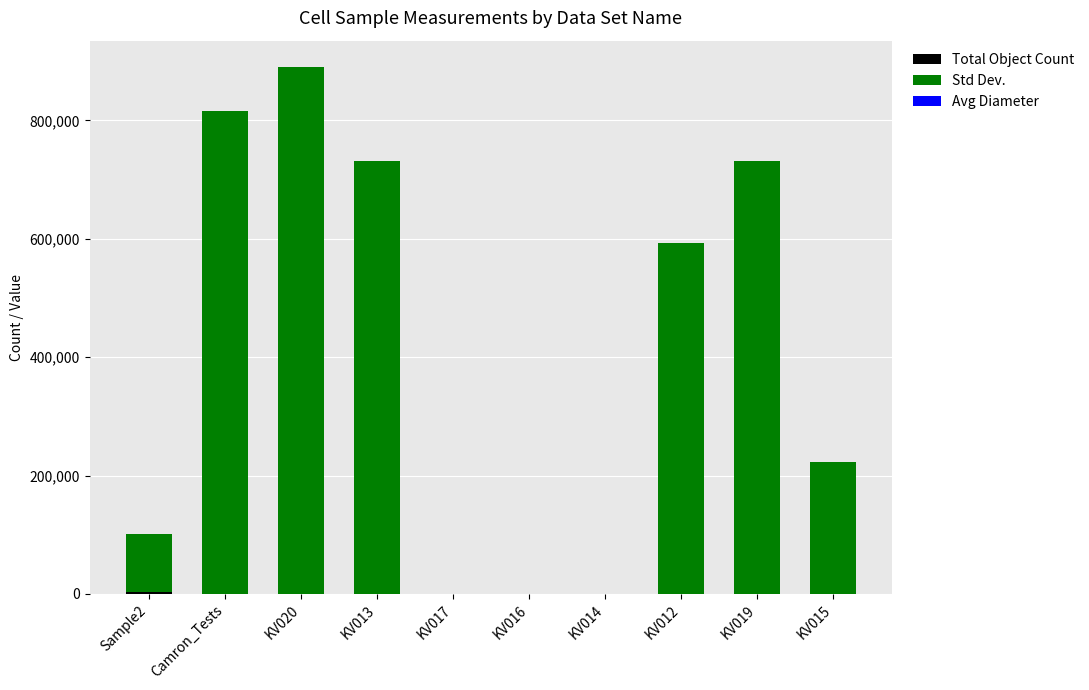

At which category is the sum across all series the highest?

KV020